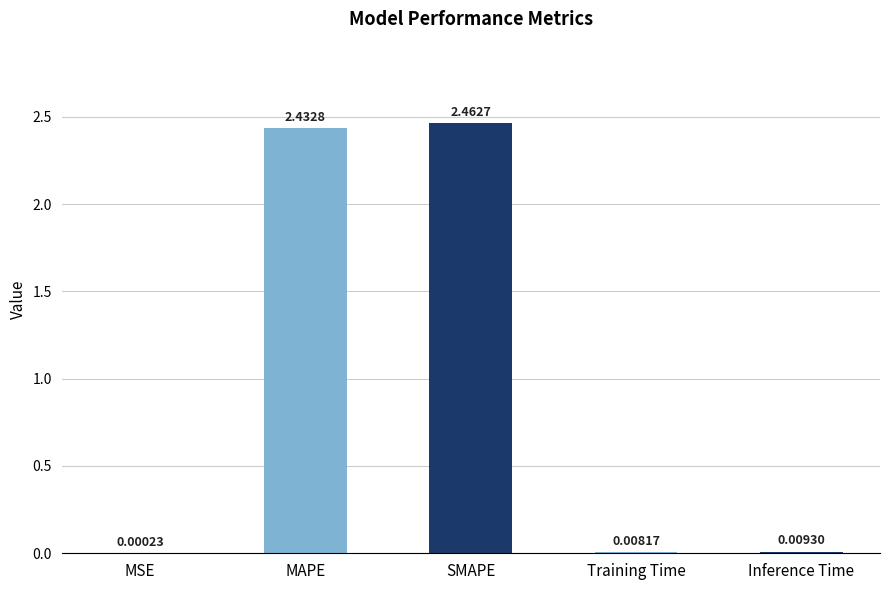

At which label is the value closest to 1?

Inference Time